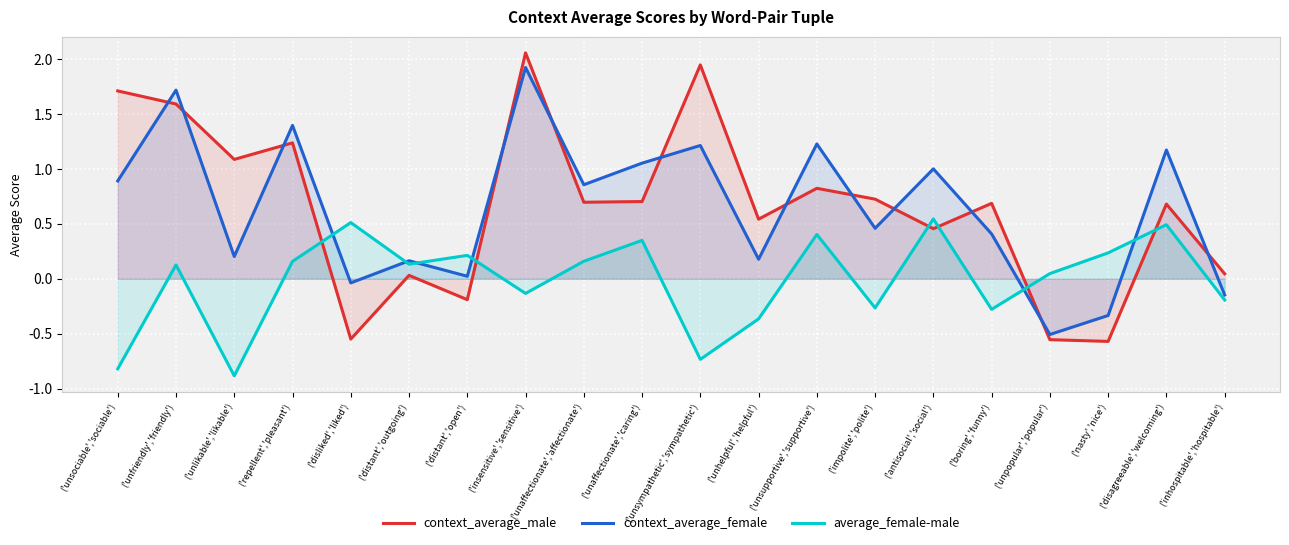

Which series has the widest spread of values?

context_average_male